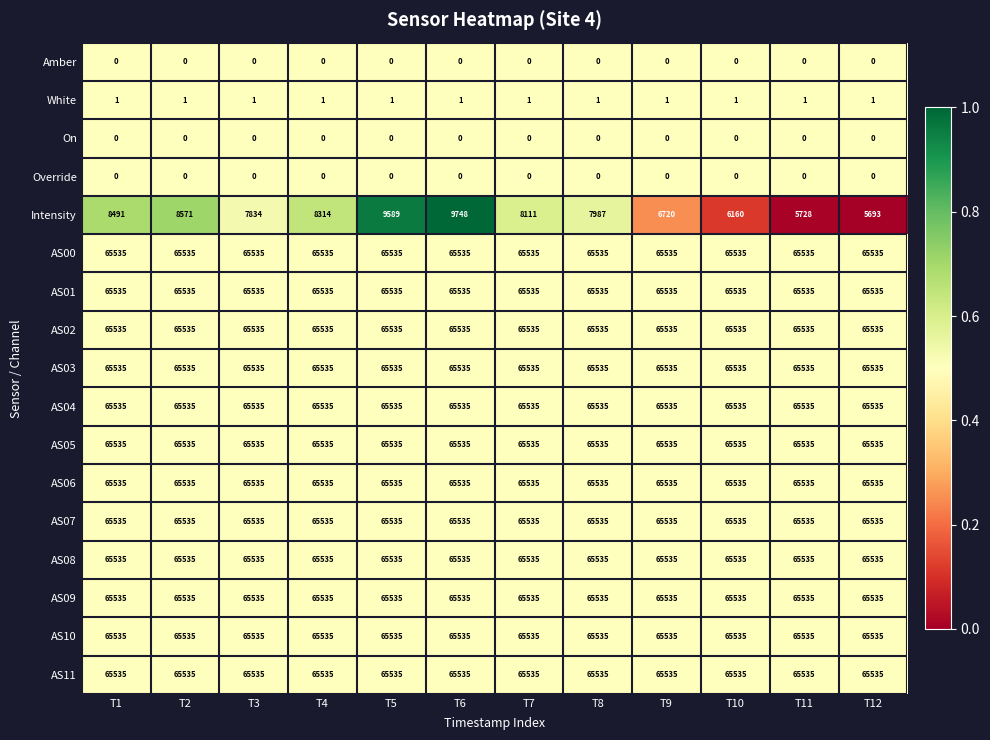

At which category is the sum across all series the highest?

T6